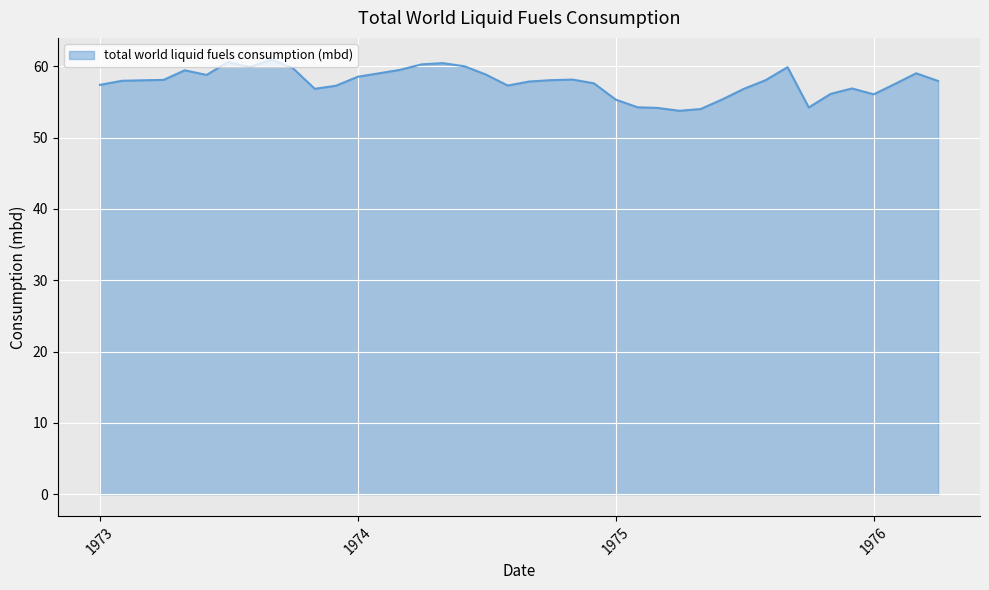

What is the greatest value displayed?

60.9